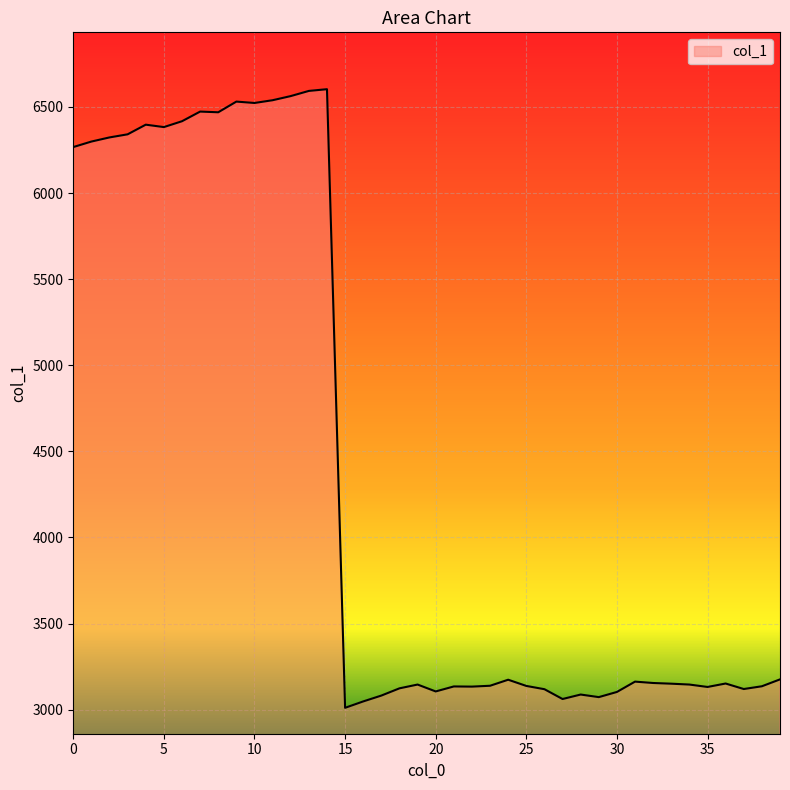

What is the greatest value displayed?

6603